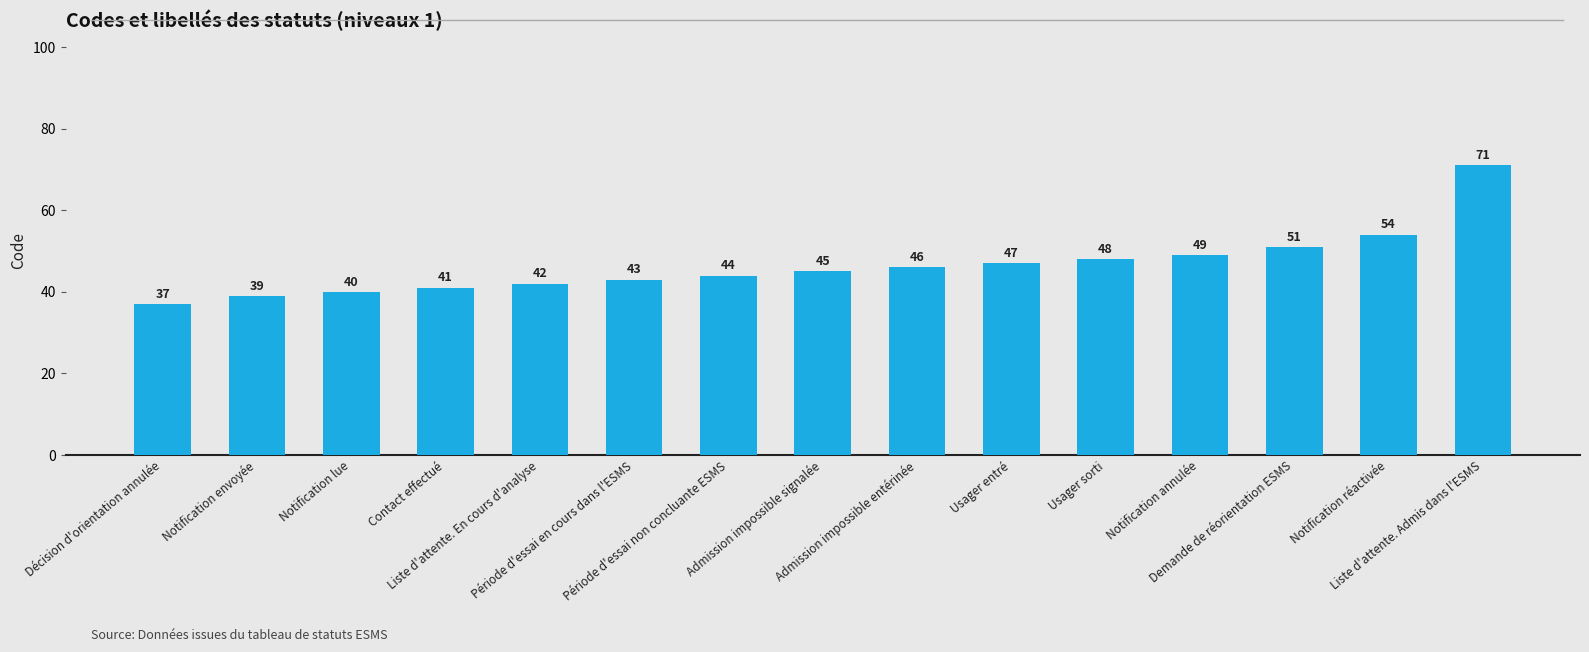

Which label corresponds to the smallest value in the chart?

Décision d'orientation annulée